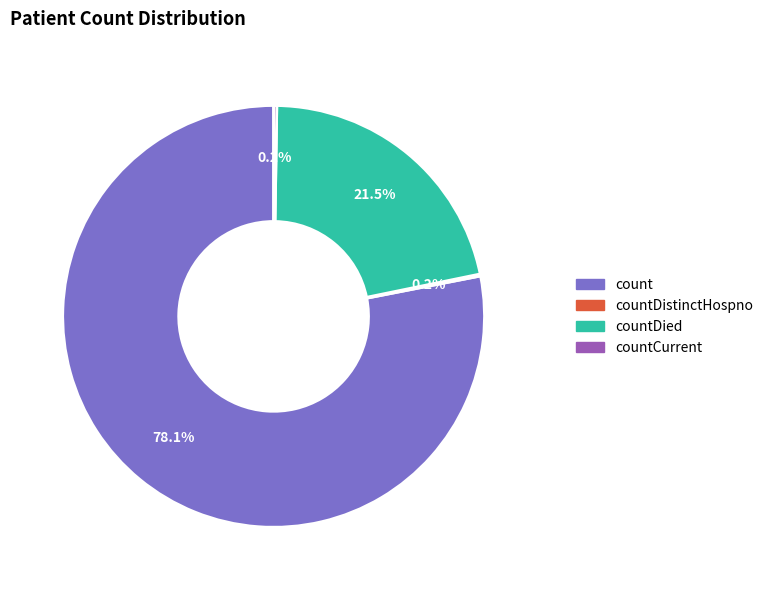

Does any single category account for the majority?

Yes